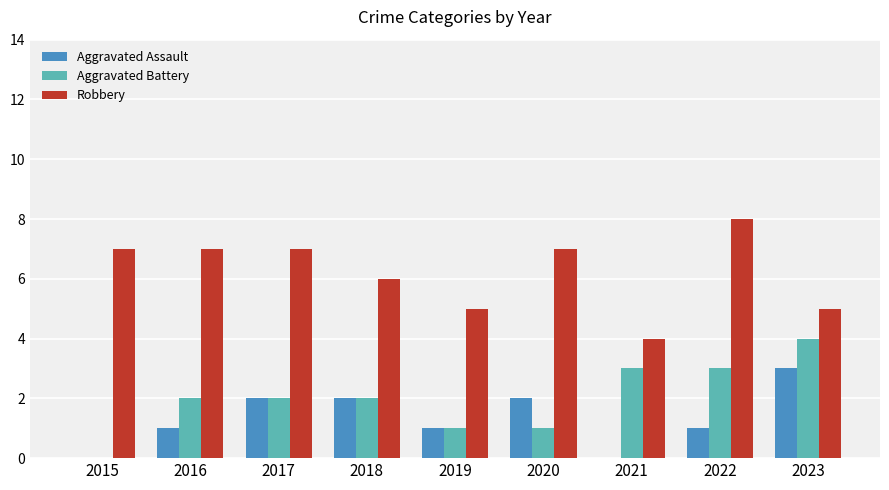

Is it true that Robbery equals 6 at 2018?

True